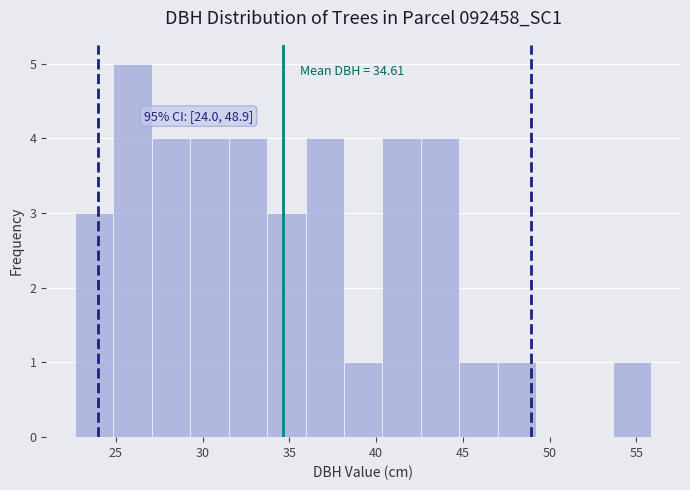

Over which range of the x-axis is the bar tallest?

25.0 to 27.0